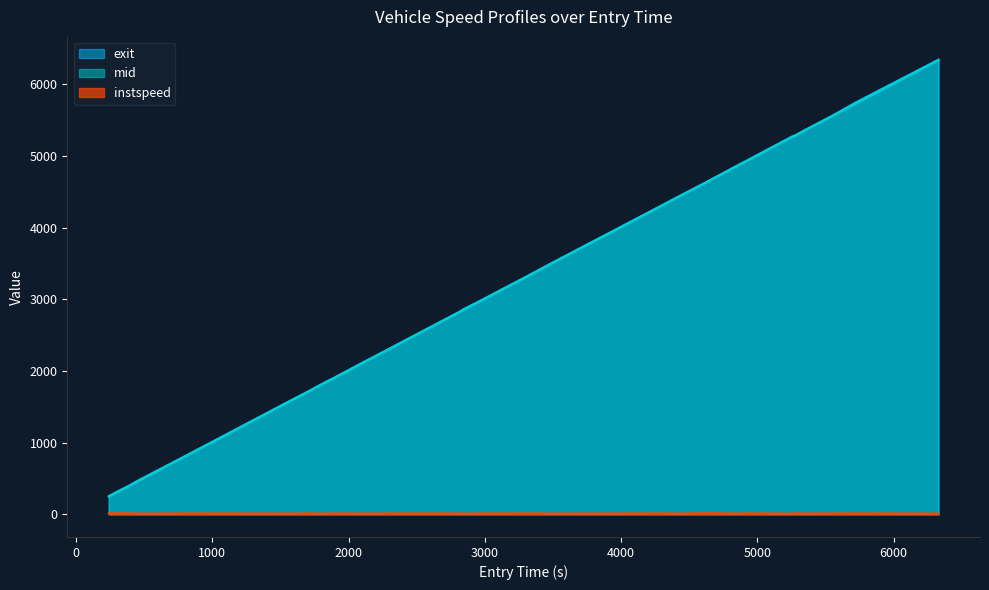

True or false: mid and instspeed intersect in this chart.

False